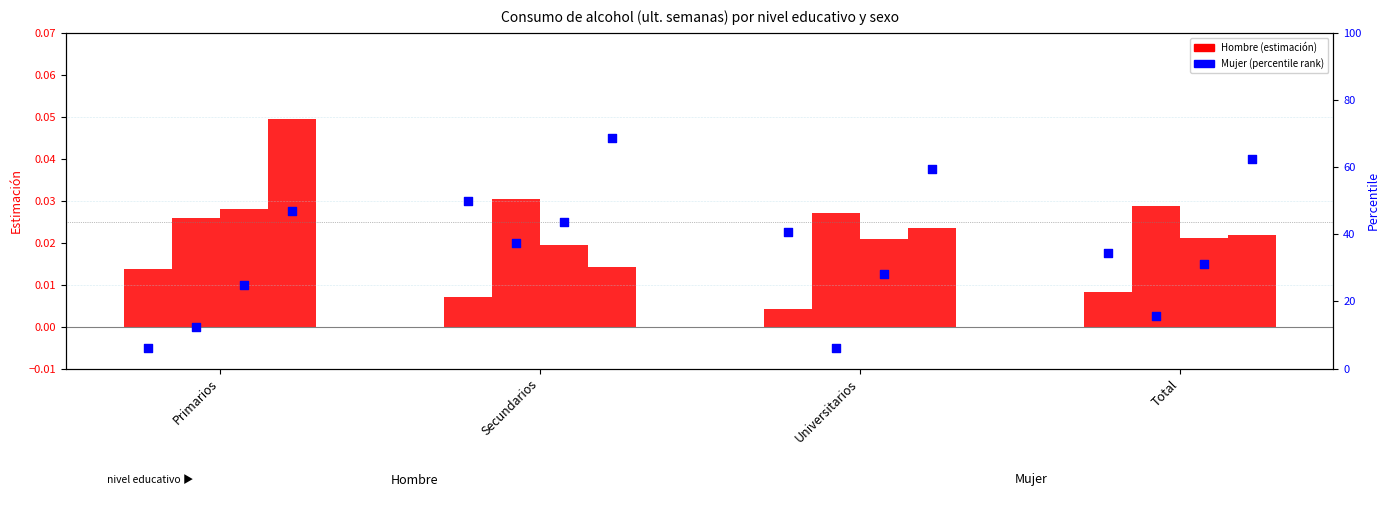

Which series contains the lowest Y value?

Hombre